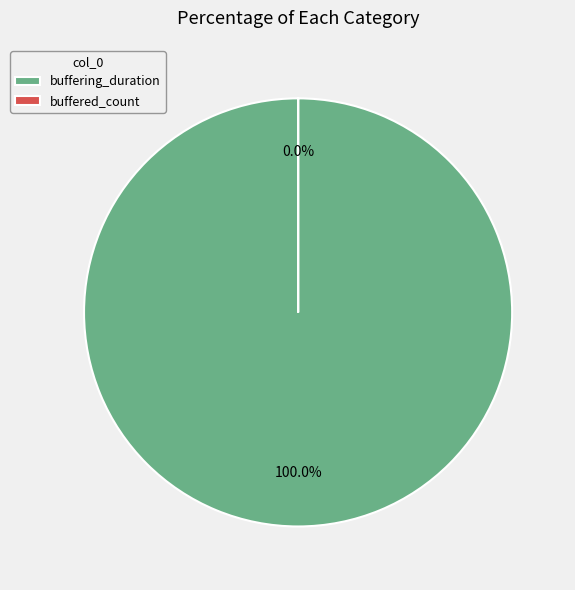

What is the total percentage of buffered_count and buffering_duration?

100.0%